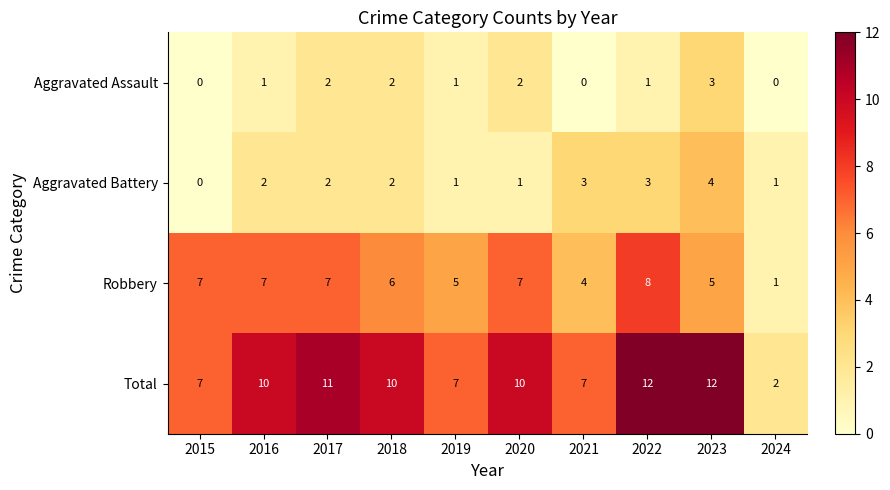

Count the Total values in the range 7 to 11.

7